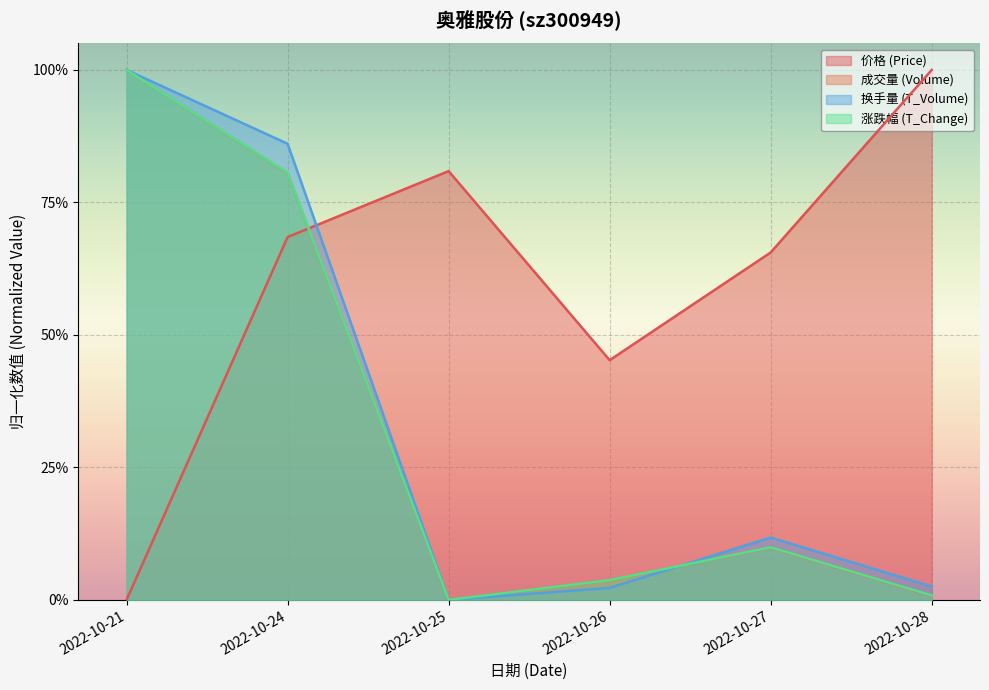

How many positive values does the volume series have?

5